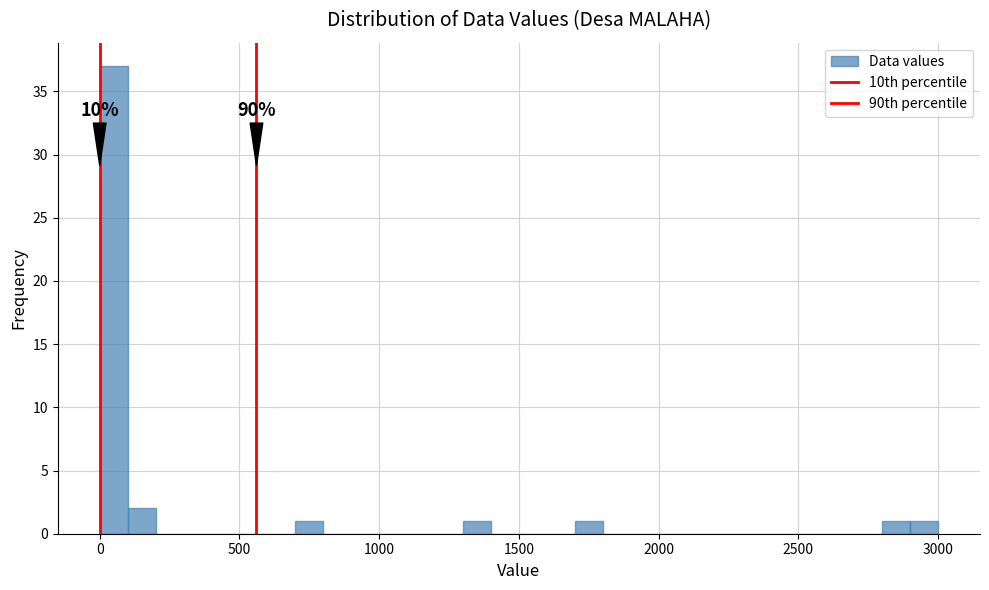

Read against the x-axis, roughly where is the centre of the tallest bar?

50